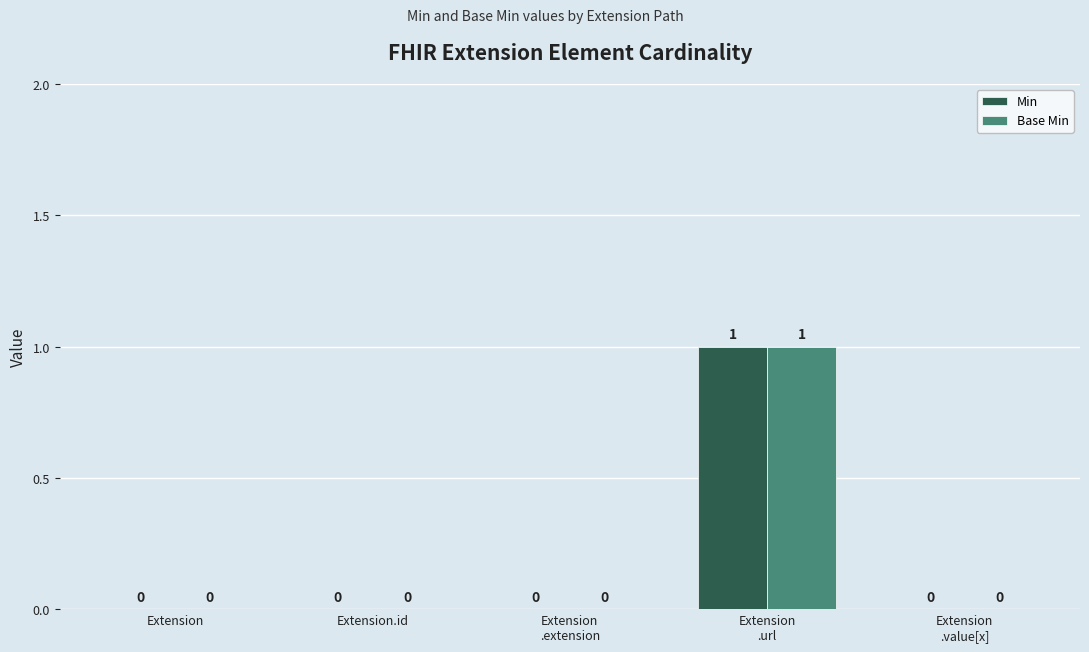

The Min series shows -1 at Extension. True or false?

False